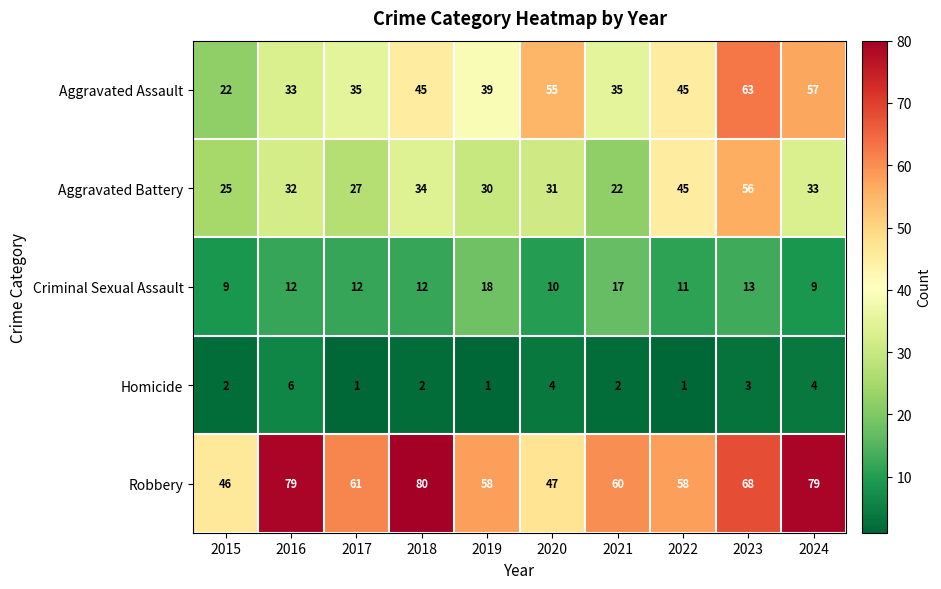

Which series has the largest total across all categories?

Robbery